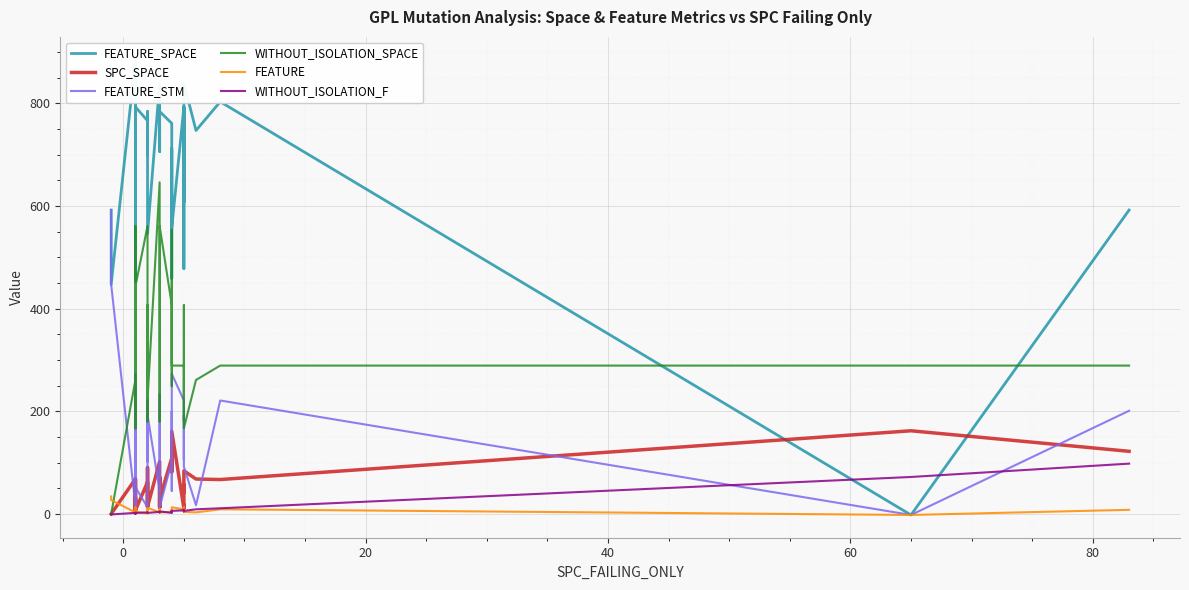

What is the value of the WITHOUT_ISOLATION_F point at the 11th from the left?

2